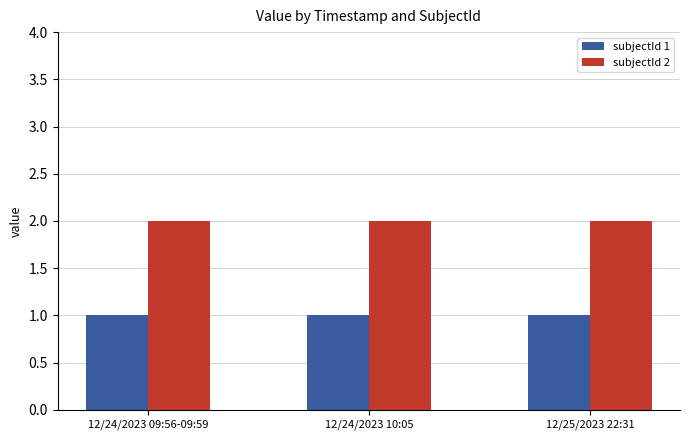

What is the minimum value for subjectId 1?

1